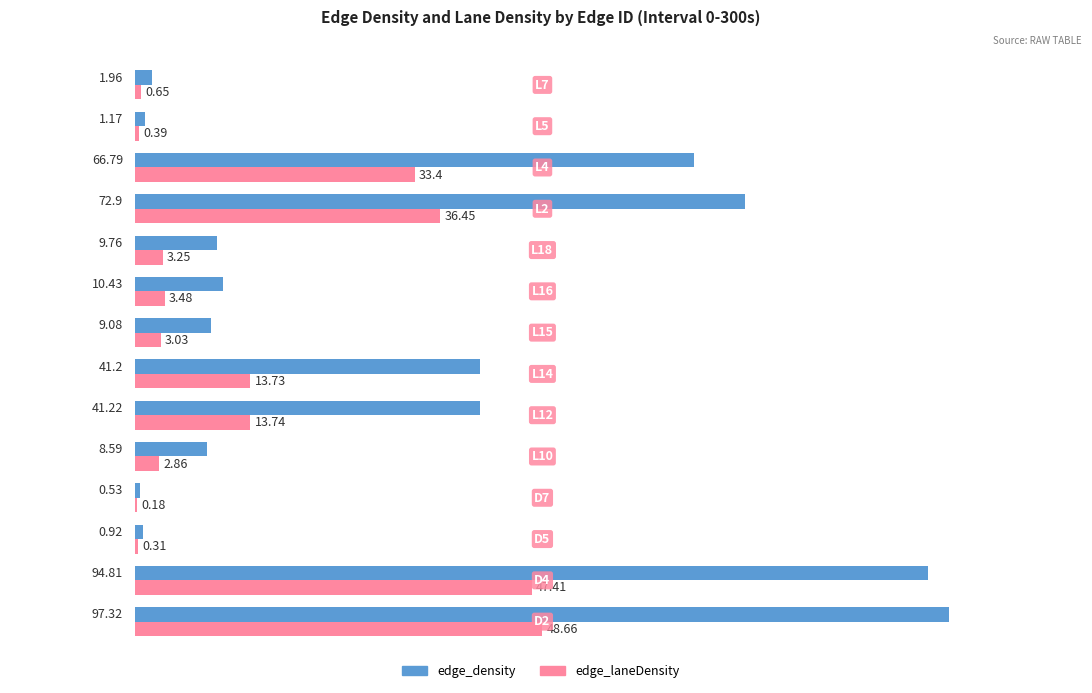

How many series are shown in this chart?

2